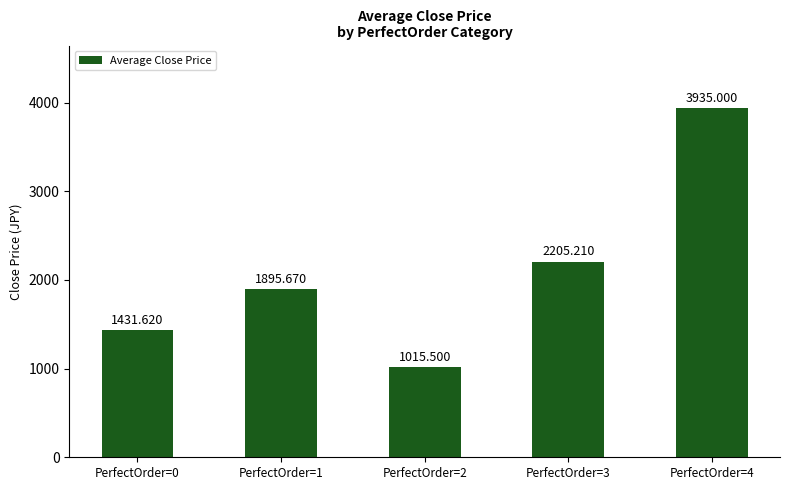

Which has a higher value, PerfectOrder=4 or PerfectOrder=2?

PerfectOrder=4